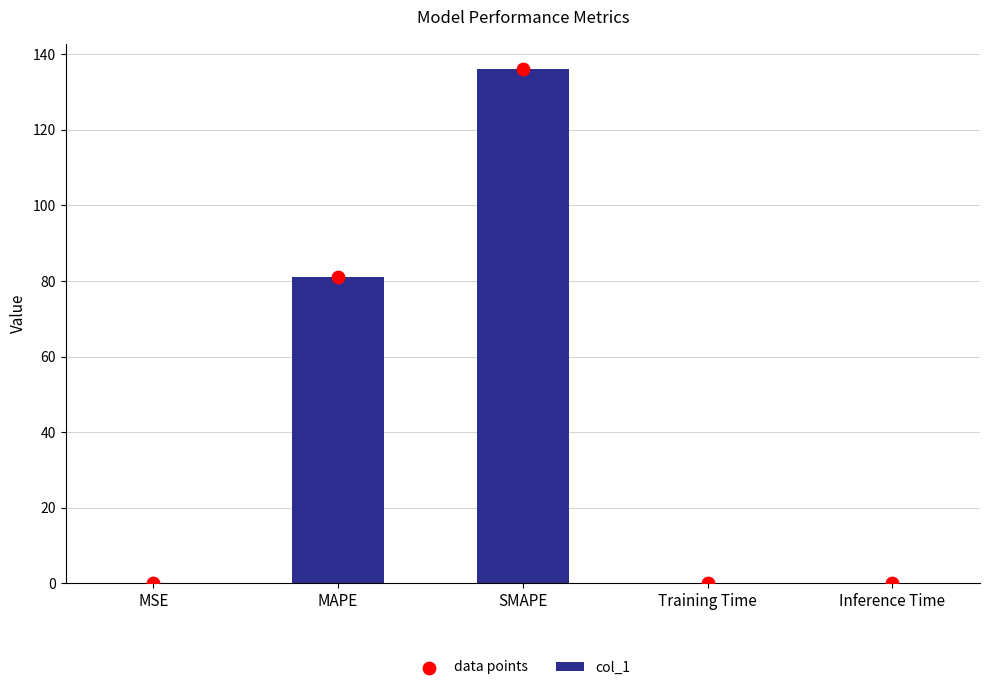

What are all the series names shown in the legend?

col_1, data points